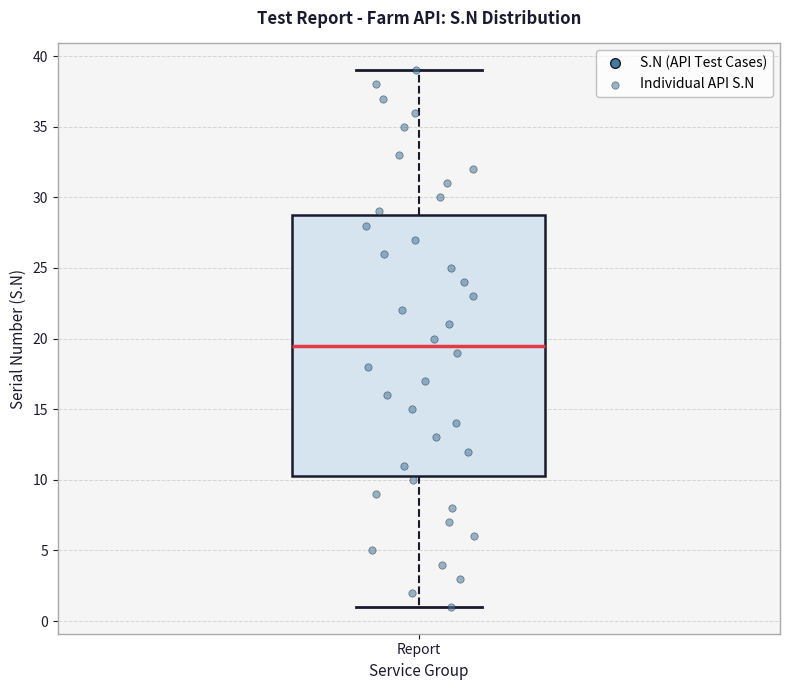

Where is the upper edge of the box for Report on the y-axis? The values are not printed on the chart, so give them approximately, as read against the axis.

29.0